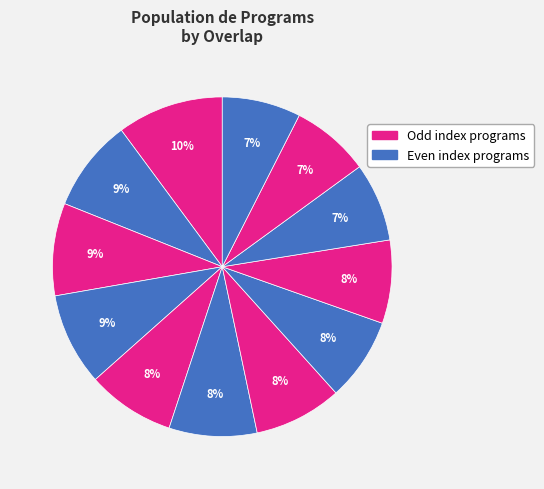

How many segments does this pie chart have?

12